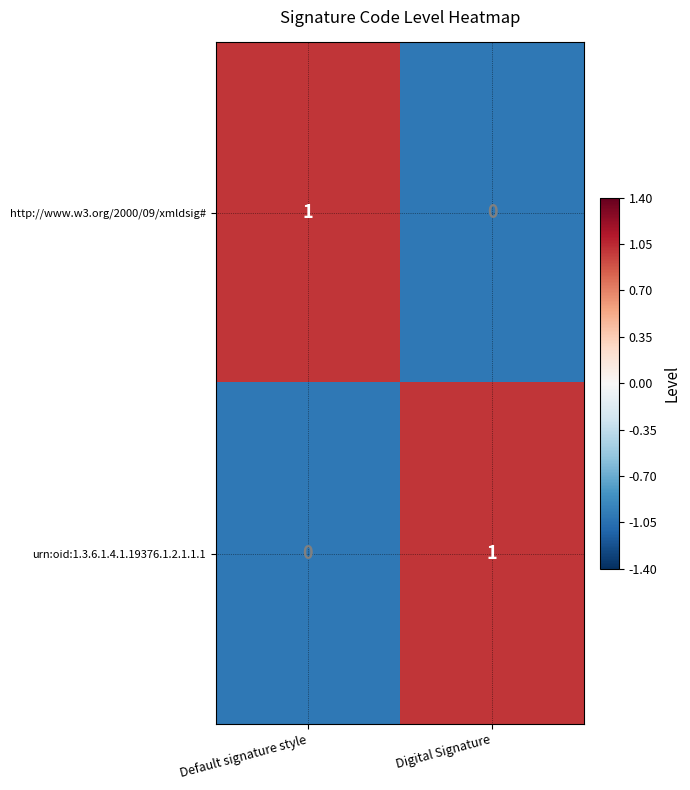

Reading right to left, extract all data points from this chart.

http://www.w3.org/2000/09/xmldsig#: 0	1
urn:oid:1.3.6.1.4.1.19376.1.2.1.1.1: 1	0